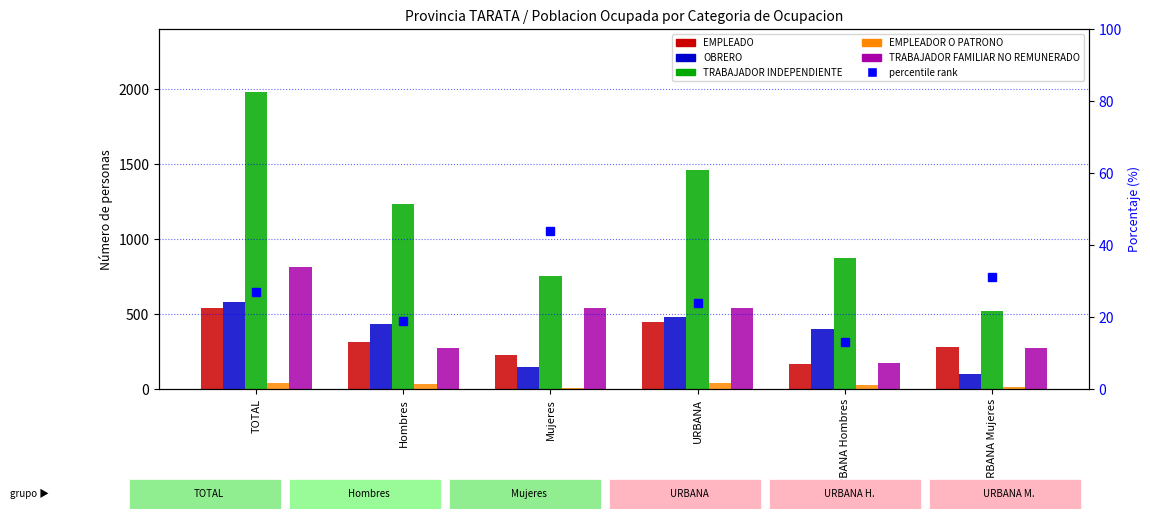

List the series in order of their peak value, lowest first.

EMPLEADOR O PATRONO, EMPLEADO, OBRERO, TRABAJADOR FAMILIAR NO REMUNERADO, TRABAJADOR INDEPENDIENTE